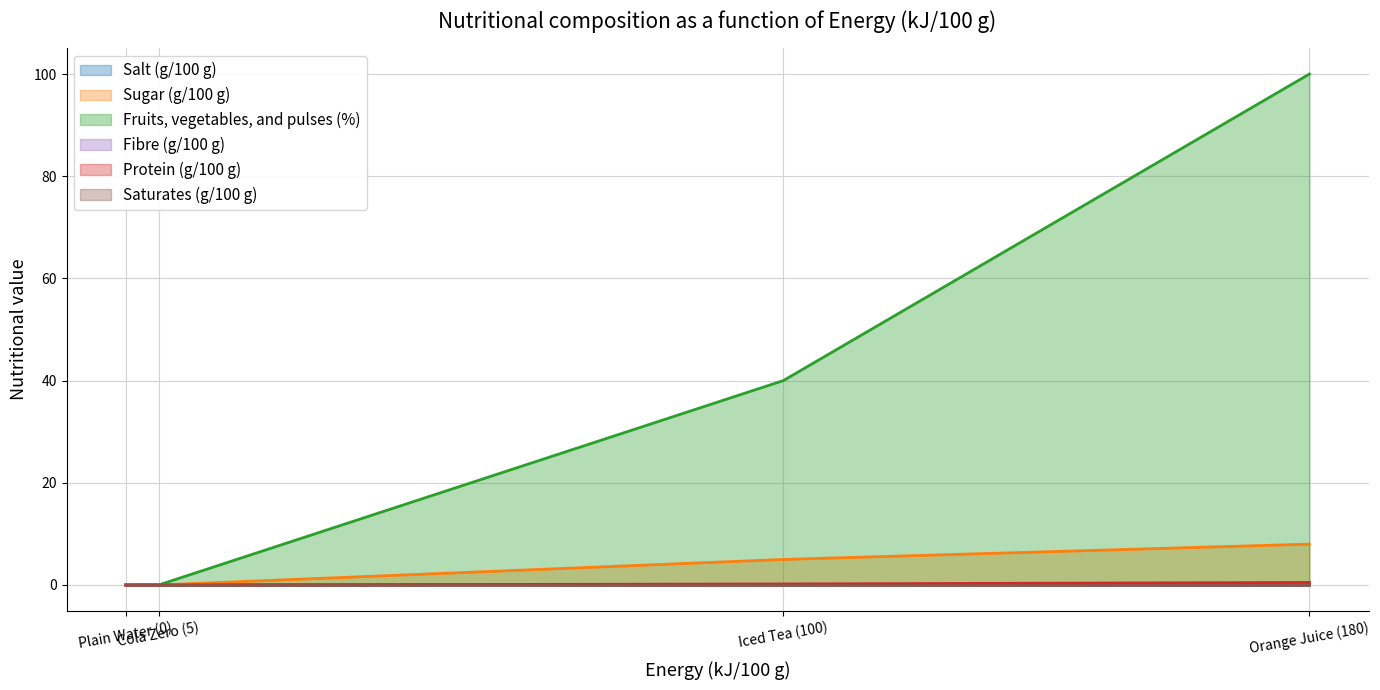

Which category has the lowest value across all series?

Plain Water (0)